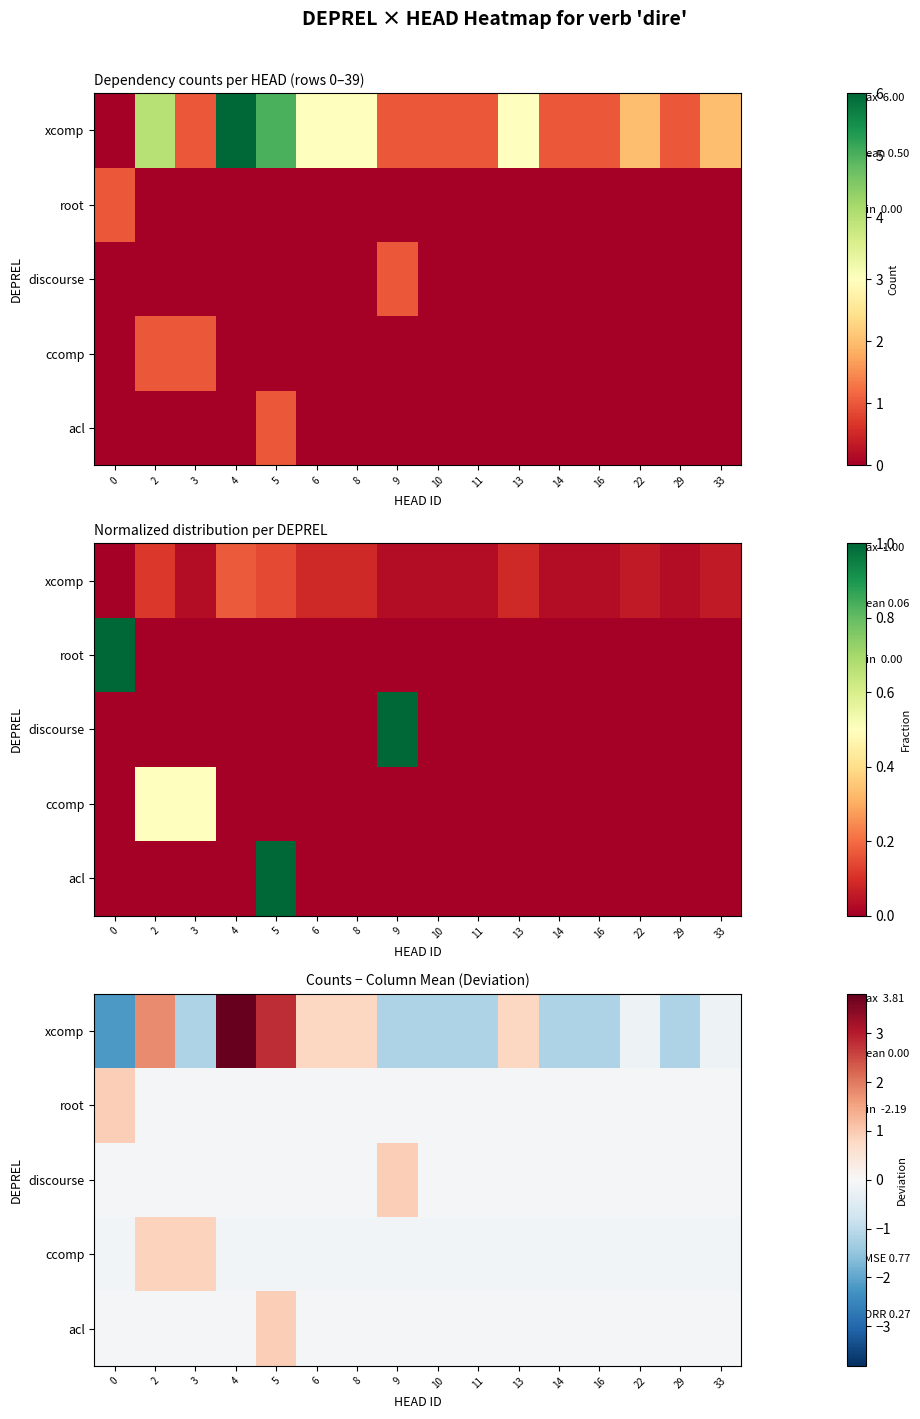

The value of row_0 at 33 is -0.0. True or false?

False